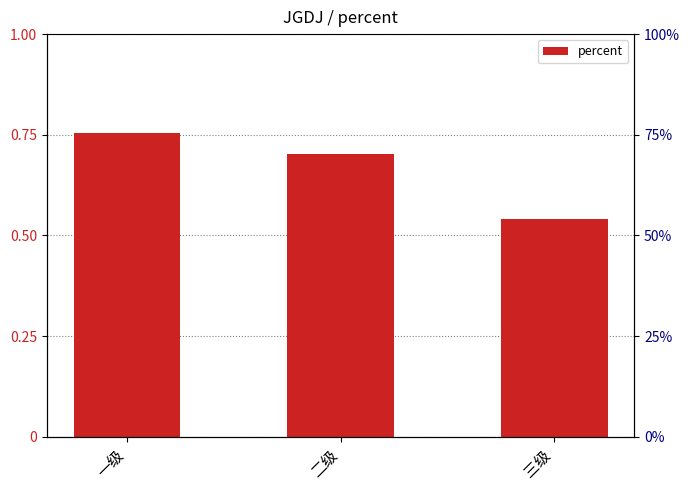

What is the greatest value displayed?

0.8